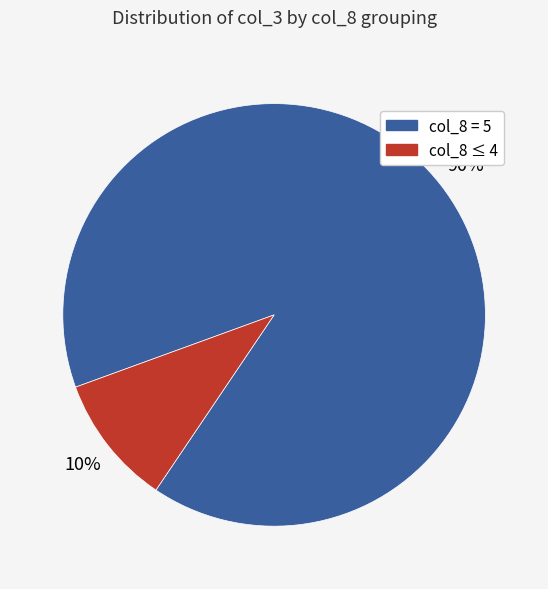

Is it true that col_8 ≤ 4 is 10% of the pie?

True